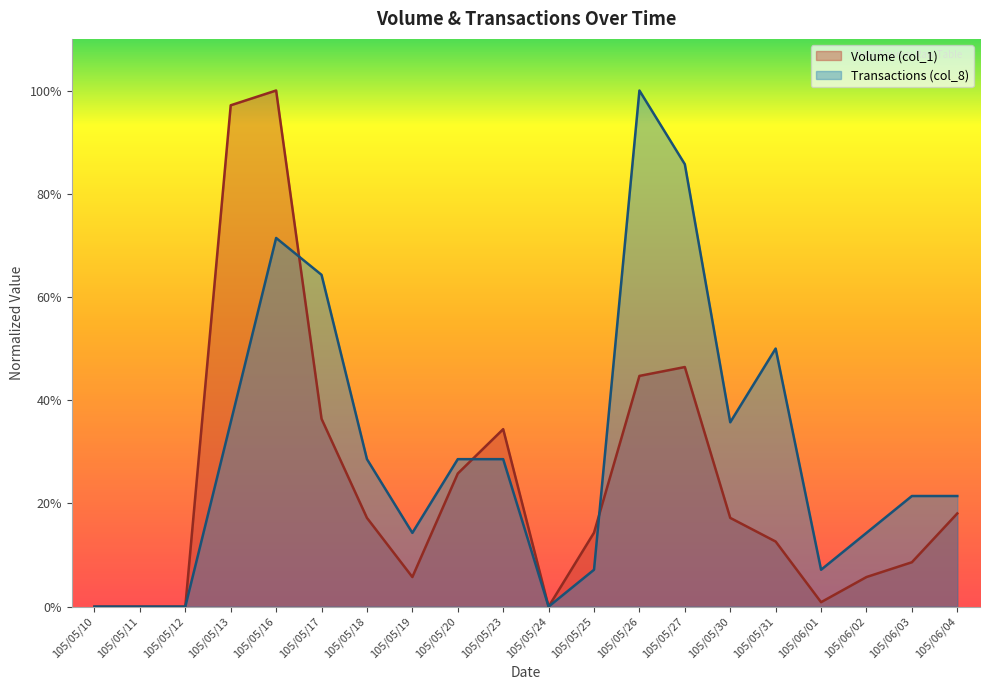

What are all the series names shown in the legend?

Volume (col_1), Transactions (col_8)